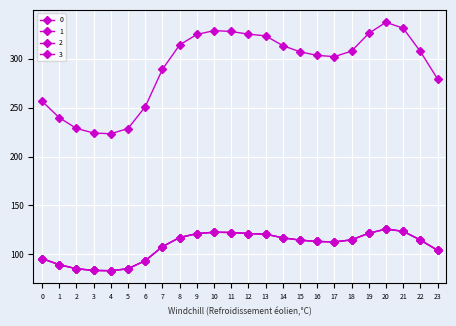

How many lines are shown in the chart?

4